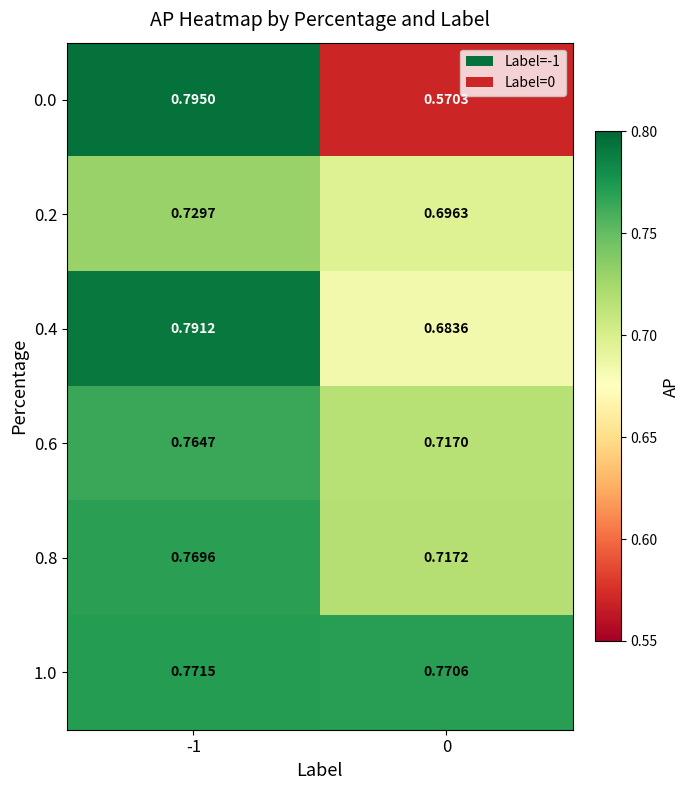

Is the value of 0.8 at -1 greater than the value of 0.2 at -1?

Yes